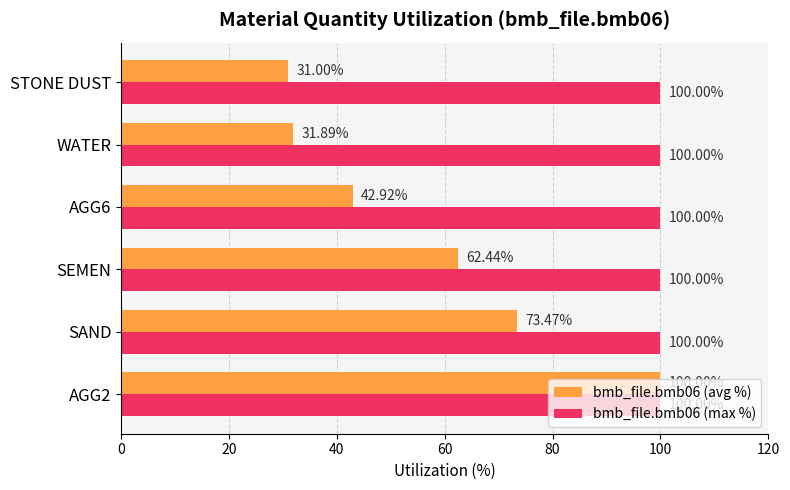

Which category has the lowest value in the bmb_file.bmb06 (avg %) series?

STONE DUST